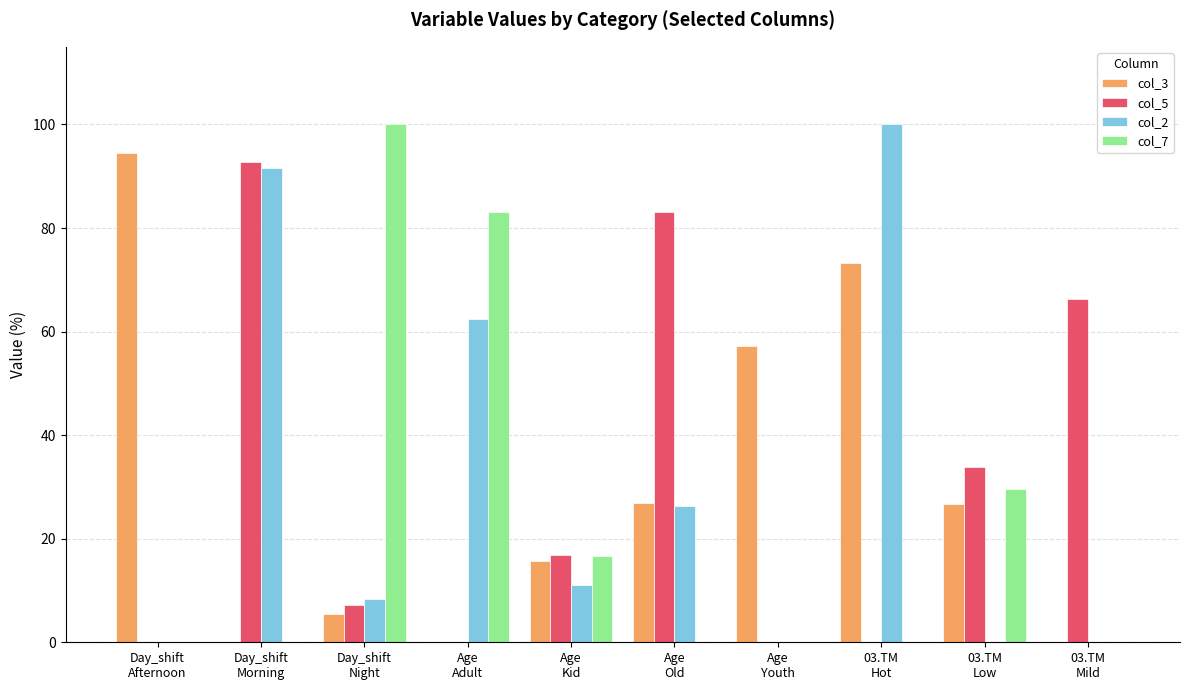

What is the sum of all col_2 values?

300.0